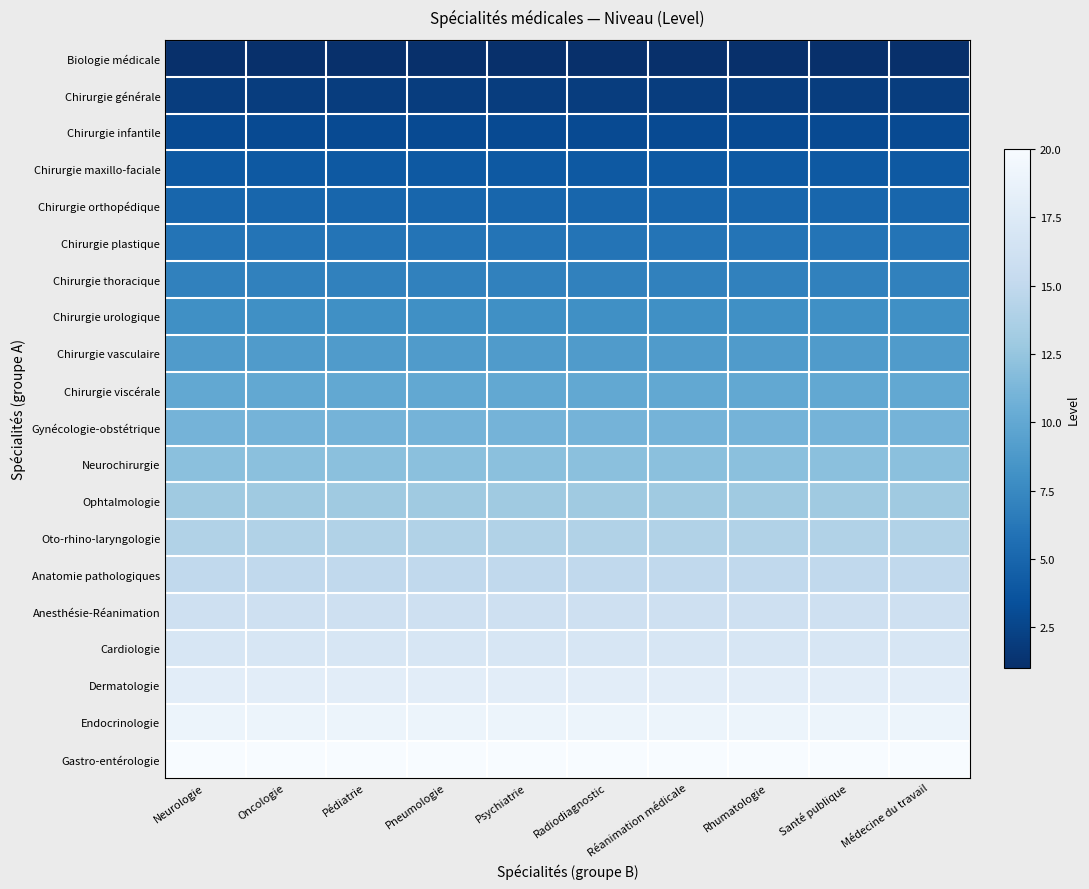

Which has a higher value, Psychiatrie or Rhumatologie?

Psychiatrie